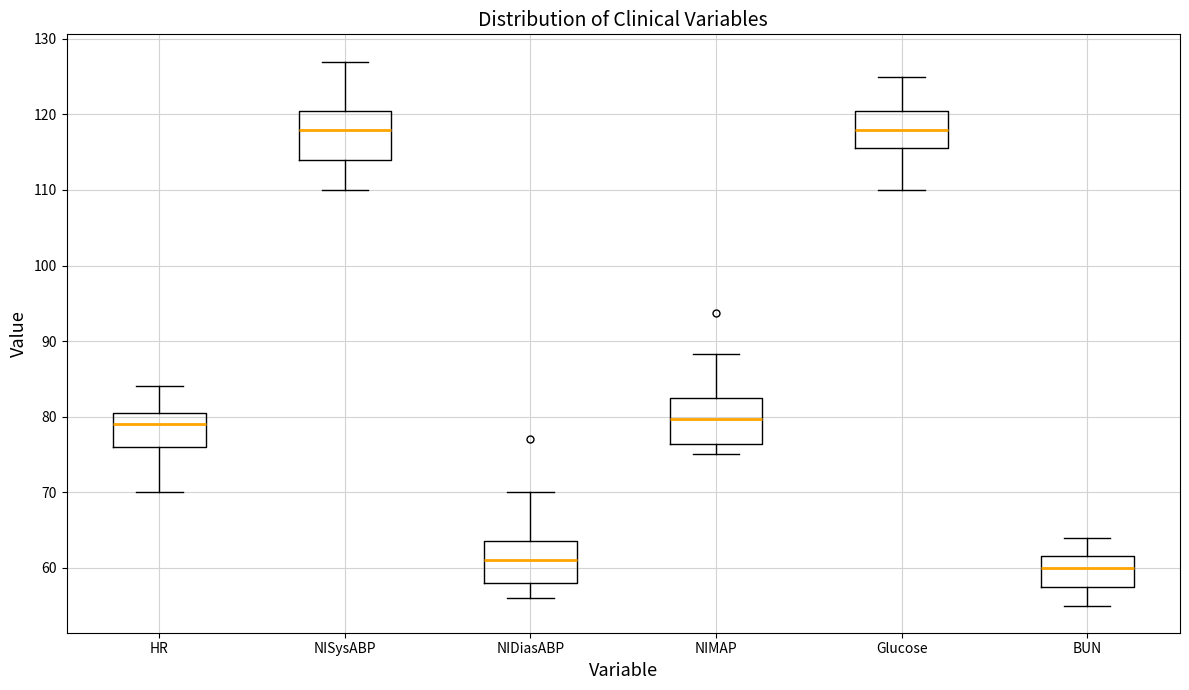

Reading left to right, read every box against the y-axis: the position of its median line, the range the box covers, and the ends of its whiskers. The values are not printed on the chart, so give them approximately, as read against the axis.

HR: median 79, box 76 to 81, whiskers 70 to 84
NISysABP: median 118, box 114 to 121, whiskers 110 to 127
NIDiasABP: median 61, box 58 to 64, whiskers 56 to 70
NIMAP: median 80, box 76 to 83, whiskers 75 to 88
Glucose: median 118, box 116 to 121, whiskers 110 to 125
BUN: median 60, box 58 to 62, whiskers 55 to 64